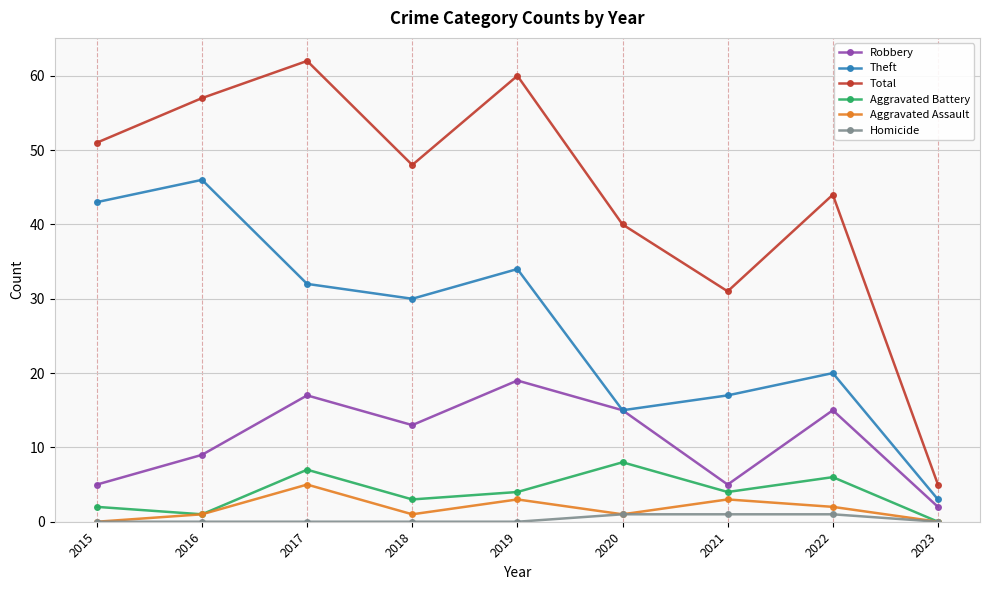

Rank the series by their maximum value, from highest to lowest.

Total, Theft, Robbery, Aggravated Battery, Aggravated Assault, Homicide